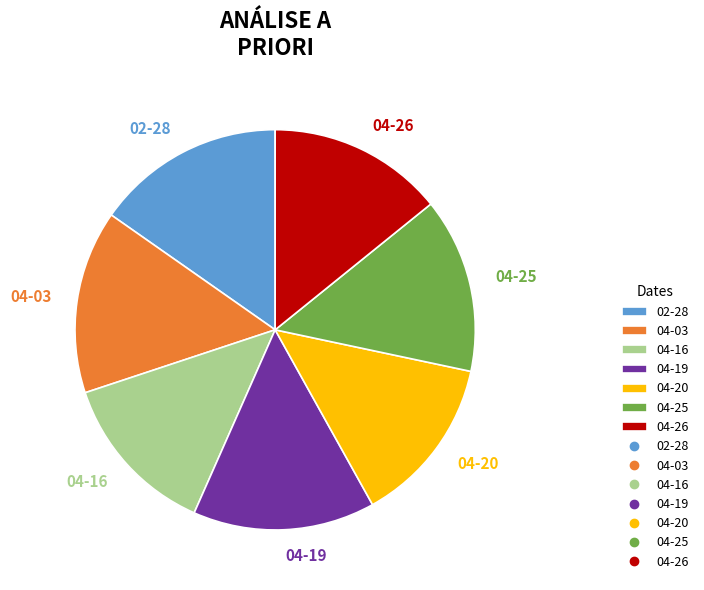

To the nearest percent, what is the difference between the largest and smallest slice percentages?

2%